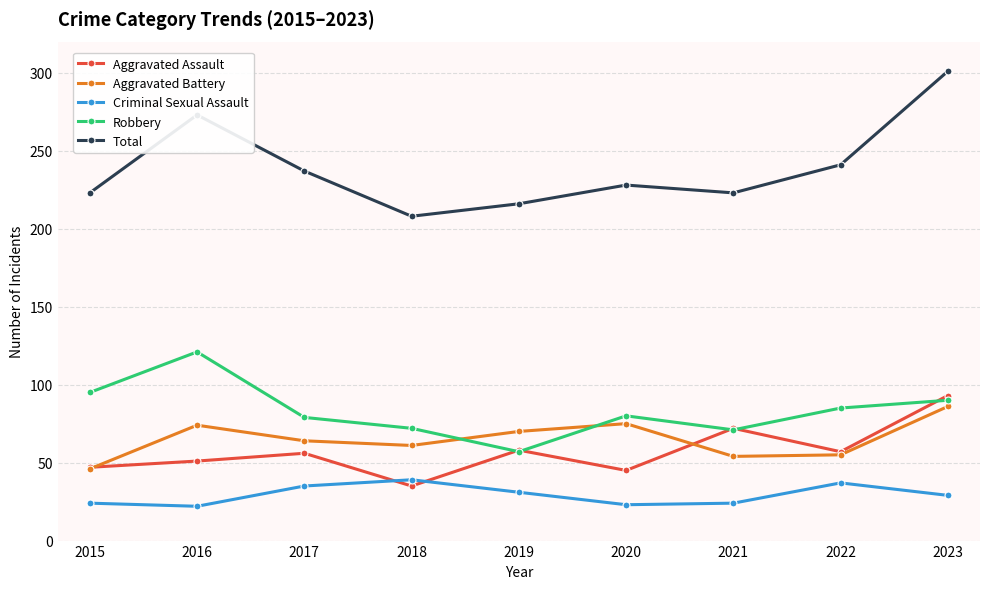

Which category has the highest value in the Total series?

2023